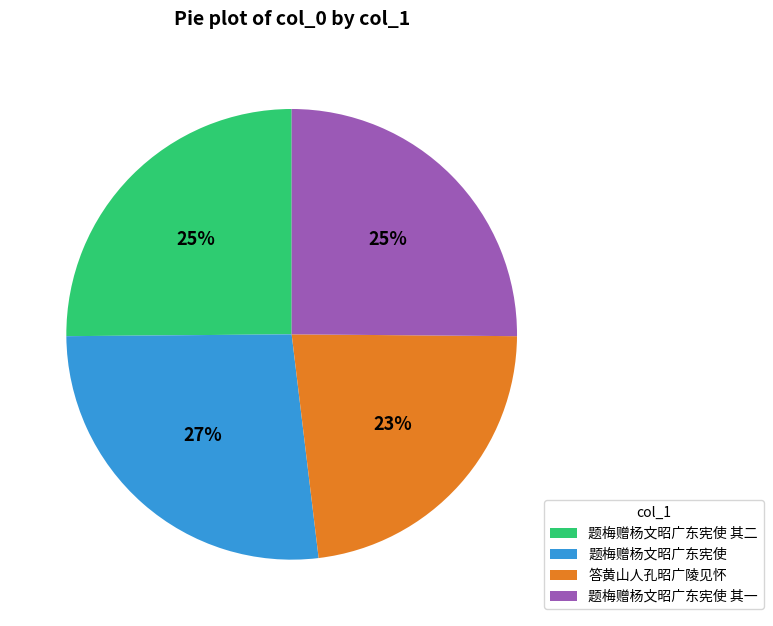

Is 题梅赠杨文昭广东宪使 其一 the majority of the pie?

No